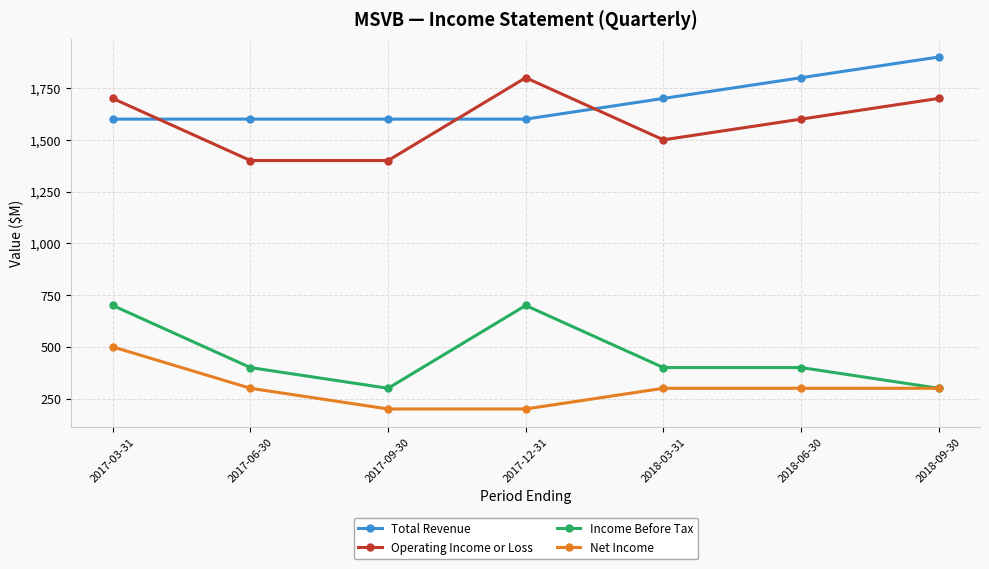

Which label corresponds to the largest value in the chart?

2018-09-30